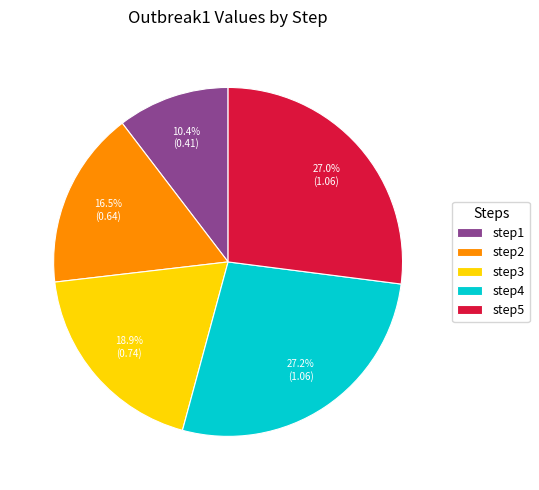

Which has a higher value, step5 or step3?

step5